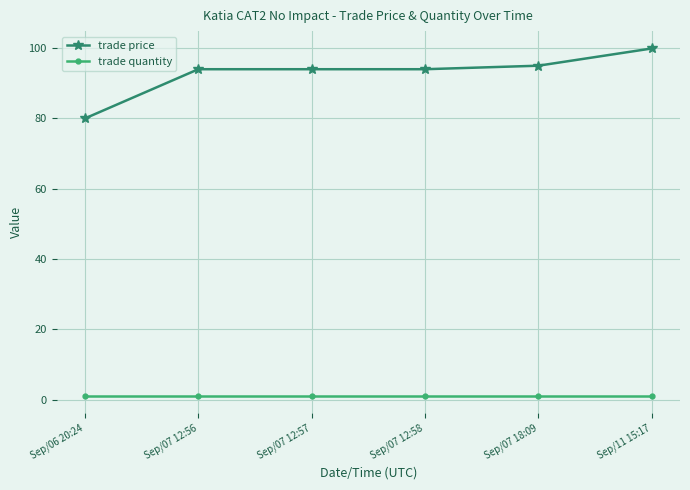

At Sep/06 20:24, list the series in order from smallest to largest.

trade quantity, trade price